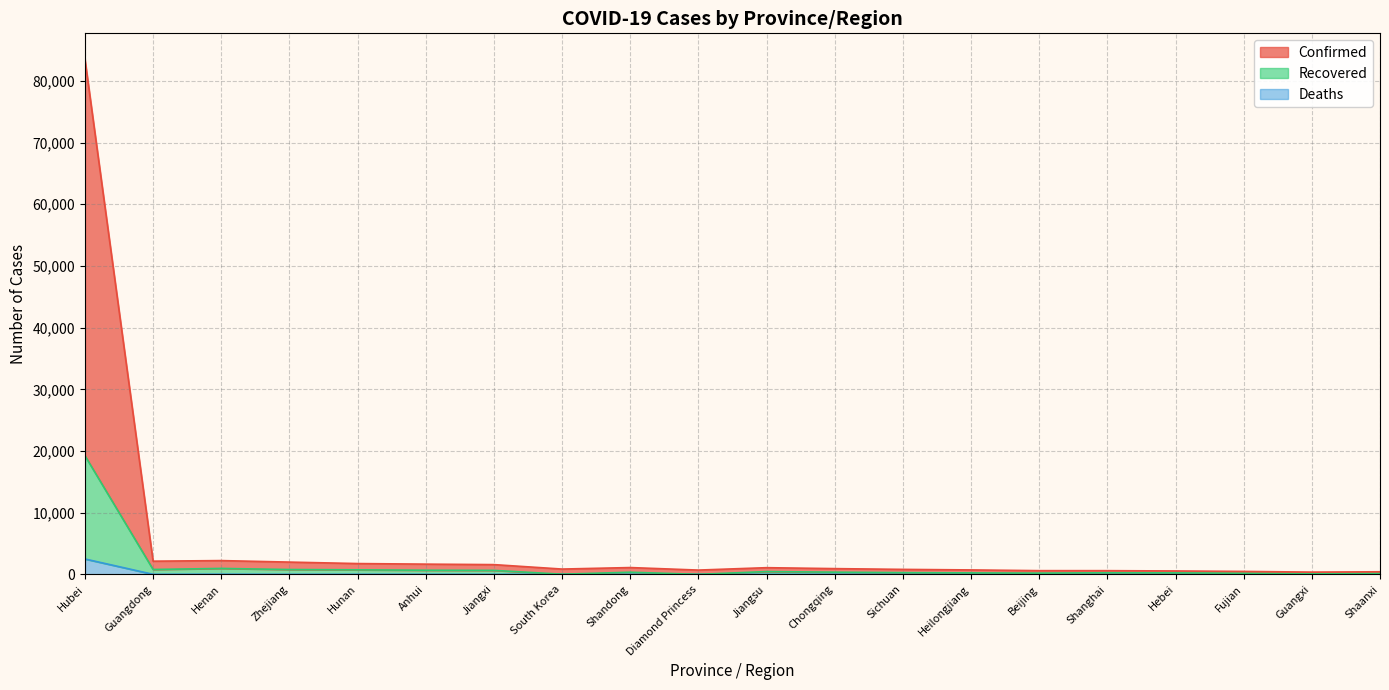

At how many categories does at least one series exceed 47886?

1